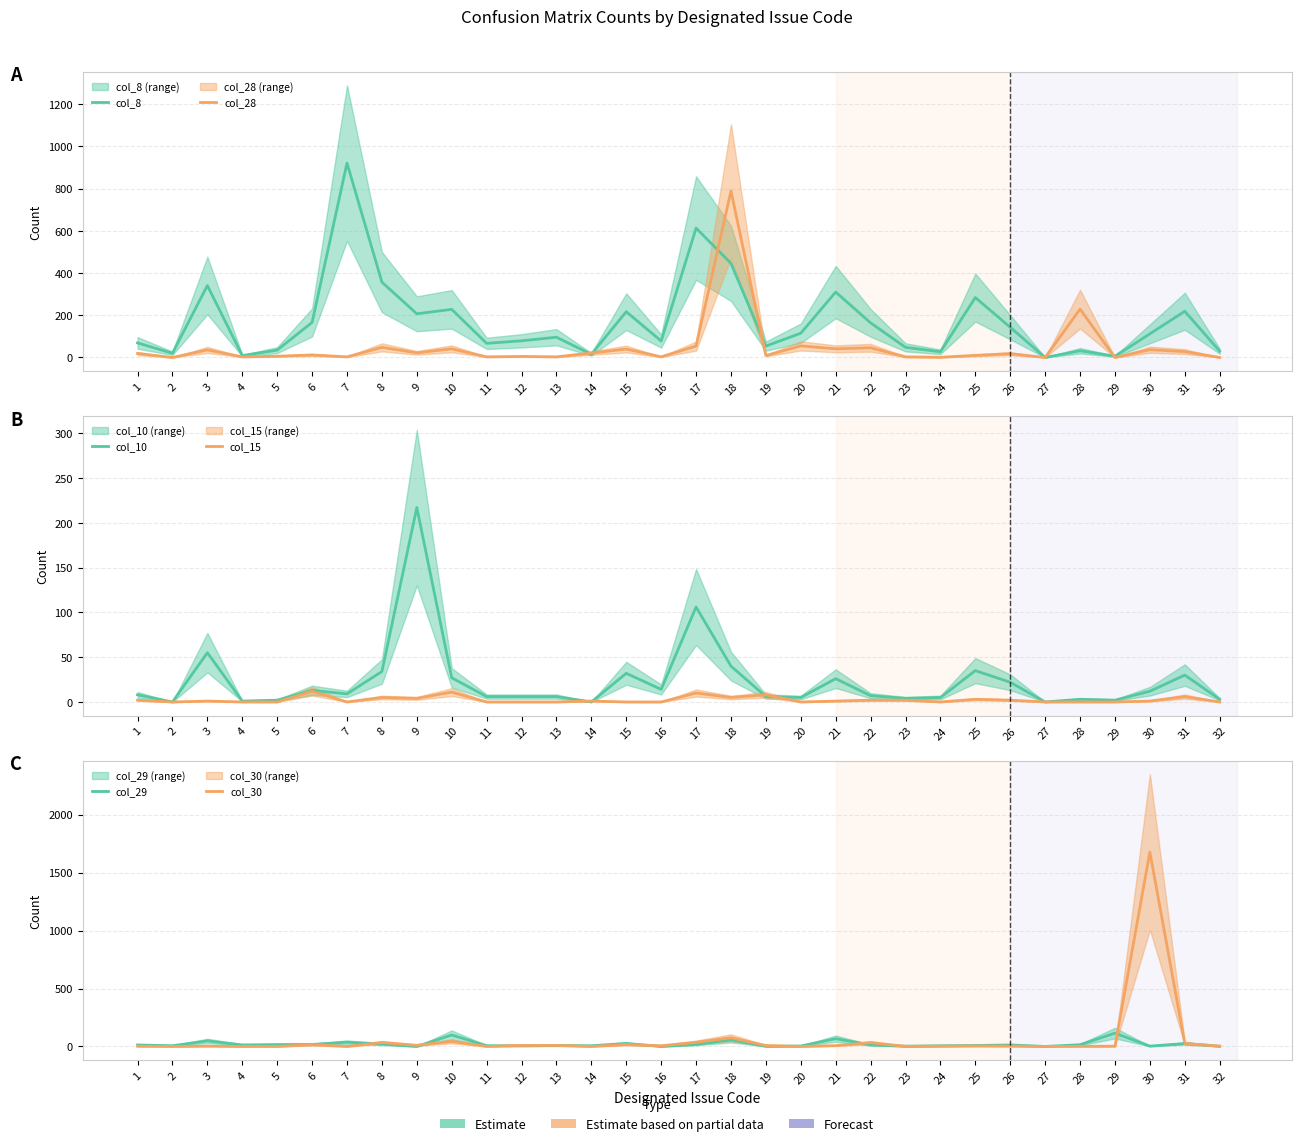

What is the average value of the col_30 series?

63